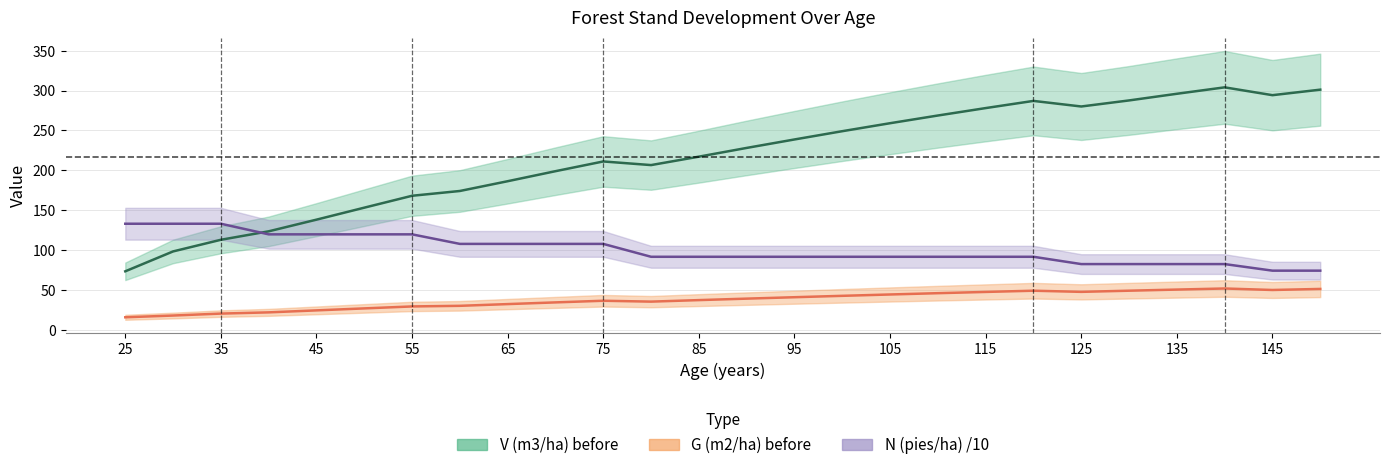

At which category is the sum across all series the highest?

140